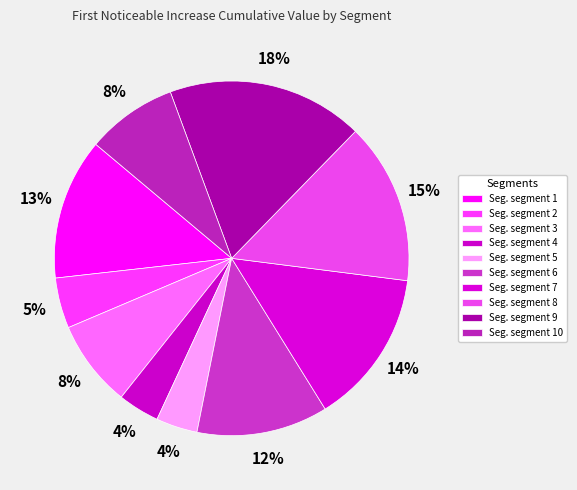

Which slice is the largest?

signal segment 9